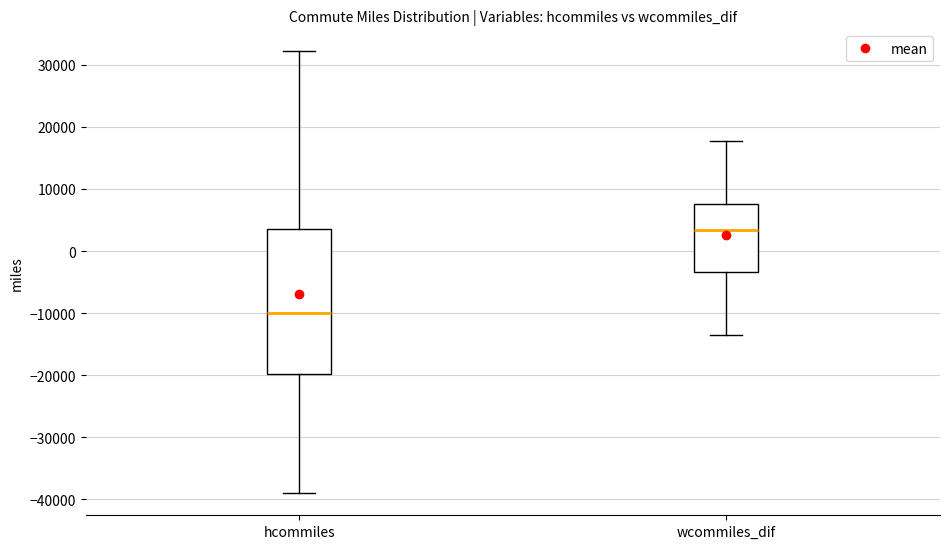

Which box has the lowest median line?

hcommiles